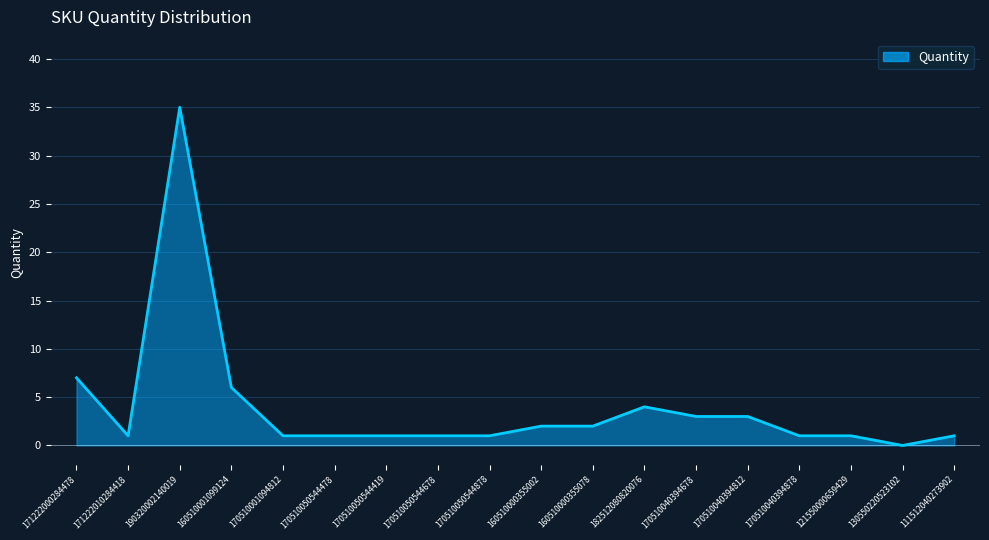

What position from the right is 190320002140019?

16